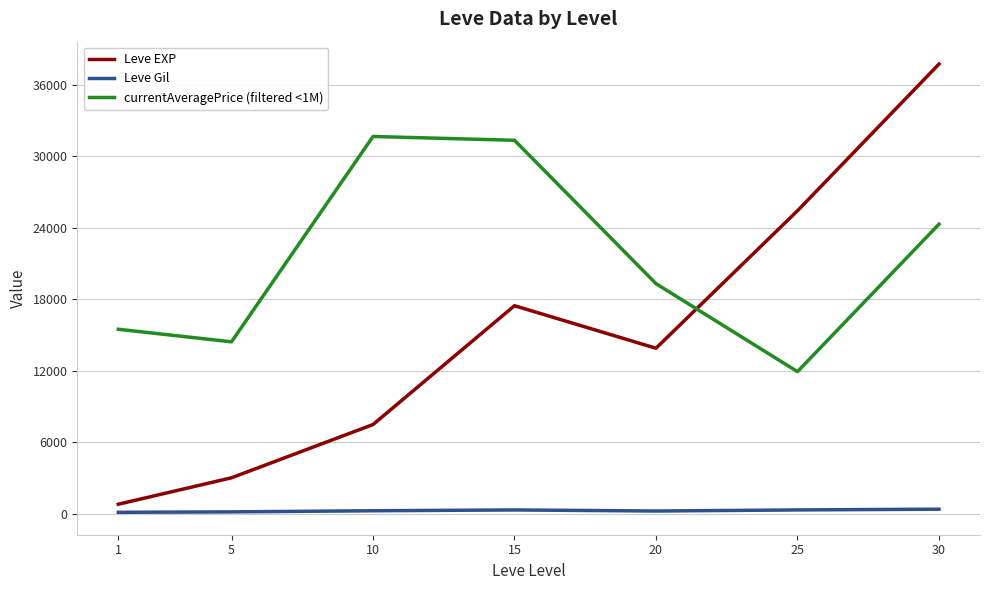

Rank the series by their maximum value, from highest to lowest.

Leve EXP, currentAveragePrice (filtered <1M), Leve Gil